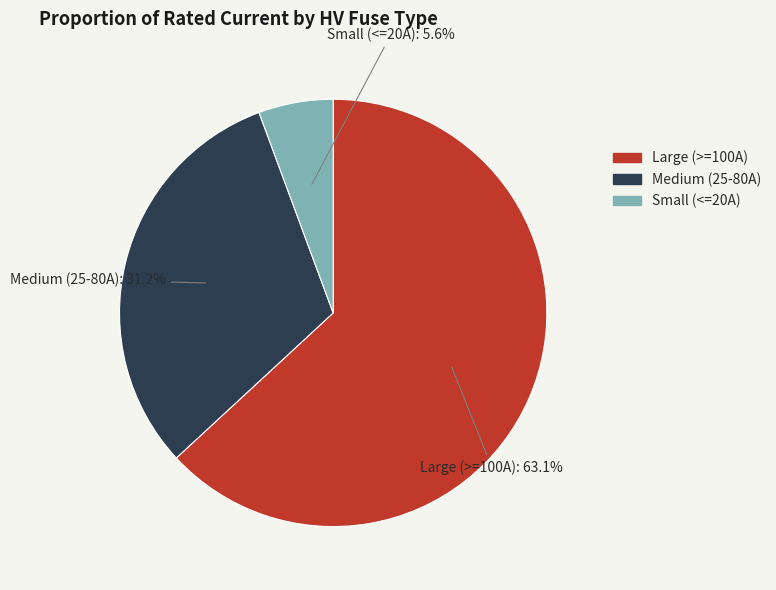

Does any single category account for the majority?

Yes